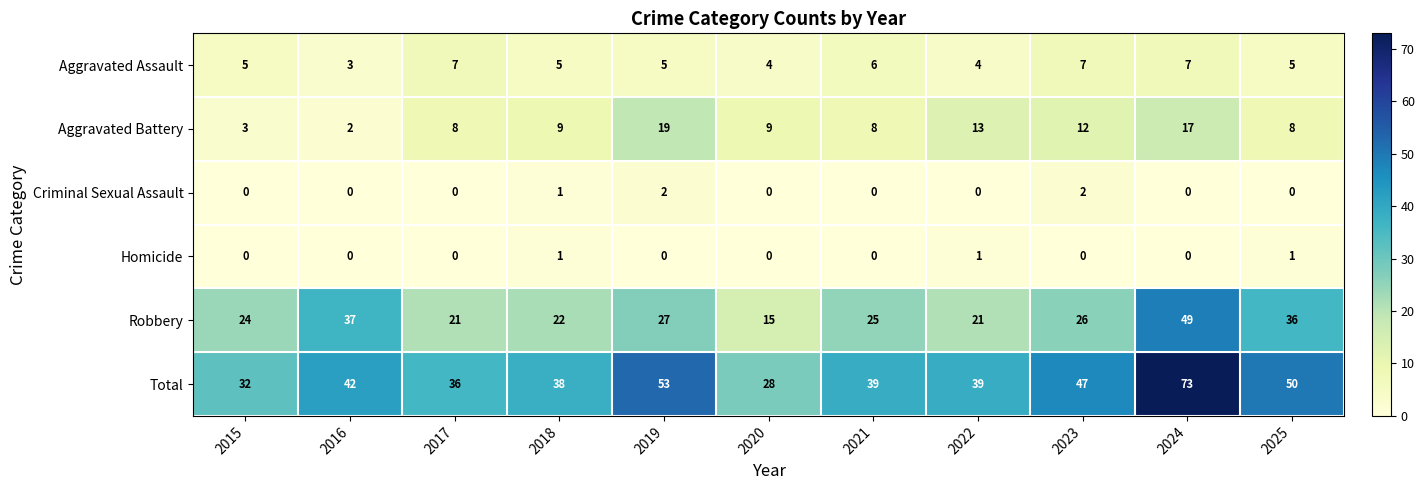

Which series has the widest spread of values?

Total